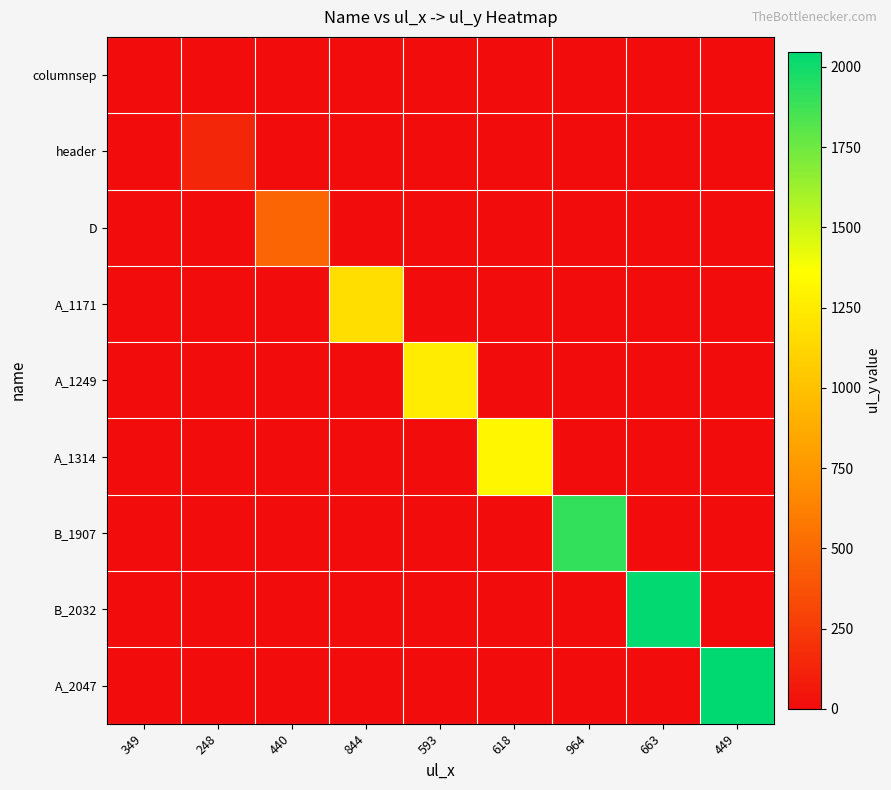

Which label corresponds to the largest value in the chart?

449